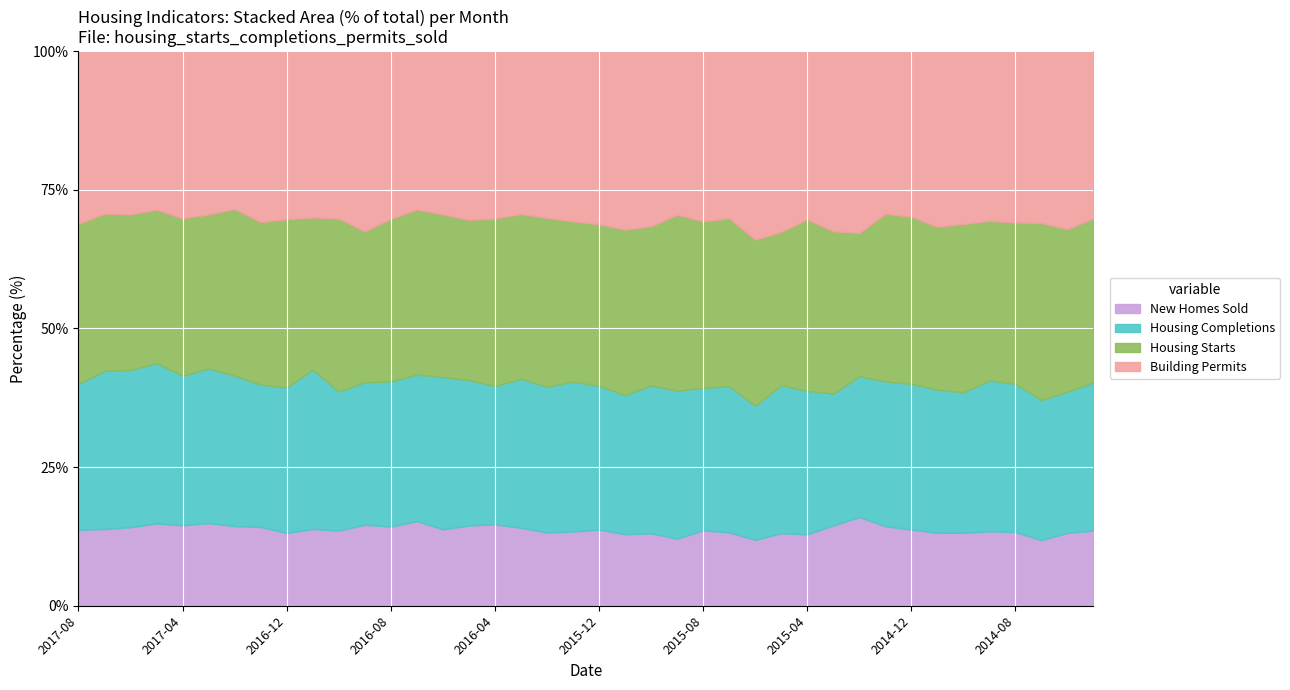

Reading left to right, what are all the values shown in this chart?

Housing Starts: 1180	1190	1217	1129	1154	1189	1288	1236	1268	1149	1328	1062	1164	1223	1190	1119	1164	1128	1209	1123	1138	1176	1059	1209	1134	1140	1201	1066	1200	974	887	1101	1081	994	1094	999	984	1085	928	987
Housing Completions: 1075	1197	1230	1180	1098	1194	1161	1083	1096	1203	1067	1005	1040	1086	1113	1016	961	1019	1045	1051	1012	988	986	1018	971	992	970	1028	1005	790	872	952	942	874	913	945	904	858	805	894
Building Permits: 1272	1230	1275	1168	1228	1260	1219	1300	1266	1255	1285	1270	1200	1175	1193	1178	1163	1115	1195	1193	1218	1267	1166	1125	1159	1134	1363	1255	1178	1079	1127	1069	1070	1073	1123	1062	1045	1053	1015	1007
New Homes Sold: 560	580	614	606	590	638	615	599	548	579	577	570	567	627	559	560	566	533	525	520	536	508	482	461	513	498	476	504	500	481	549	523	492	446	474	466	449	402	416	452